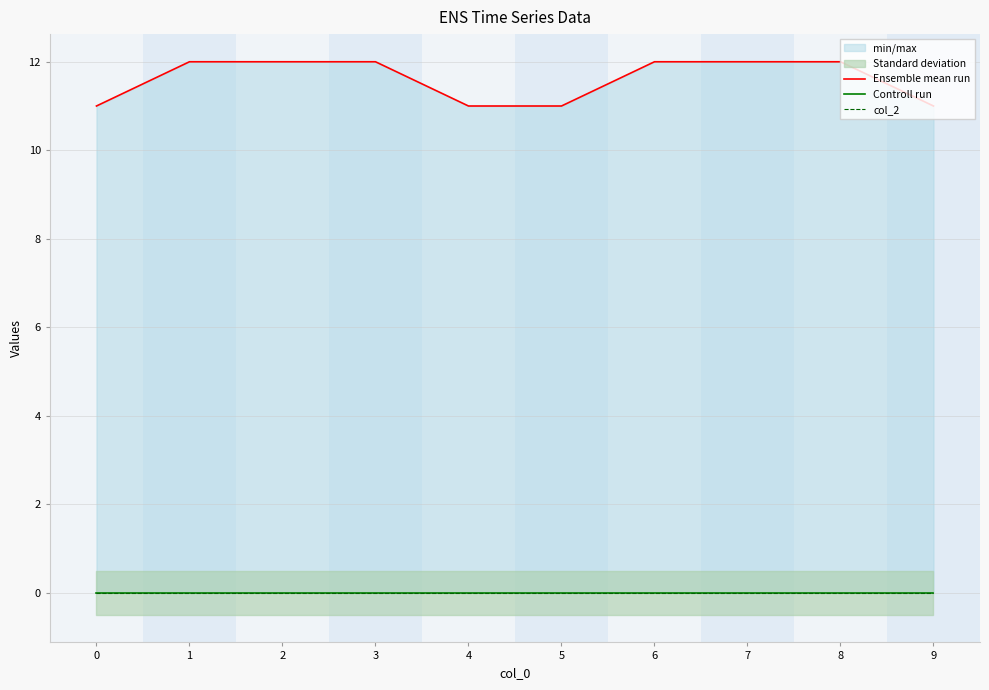

Does the chart display data point markers on the line(s)?

No